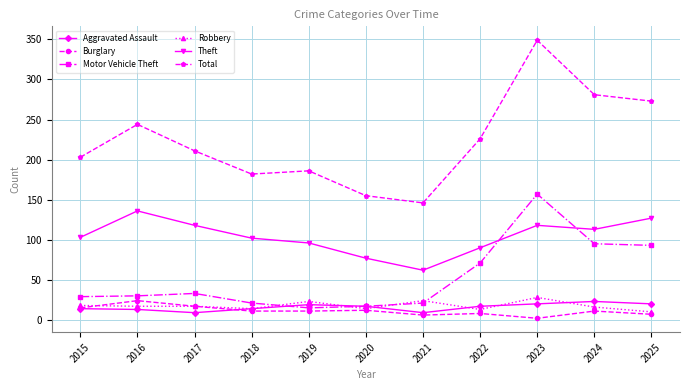

Which label corresponds to the smallest value in the chart?

2023